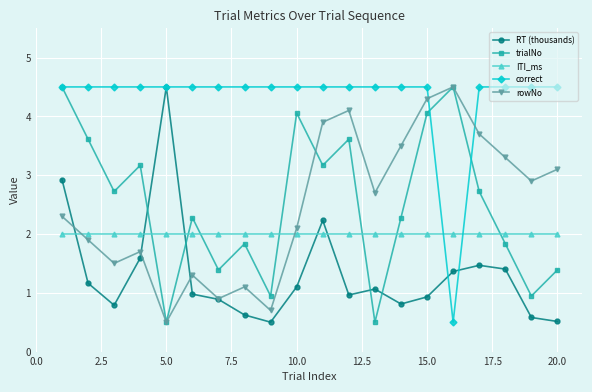

Which series has the largest total across all categories?

correct